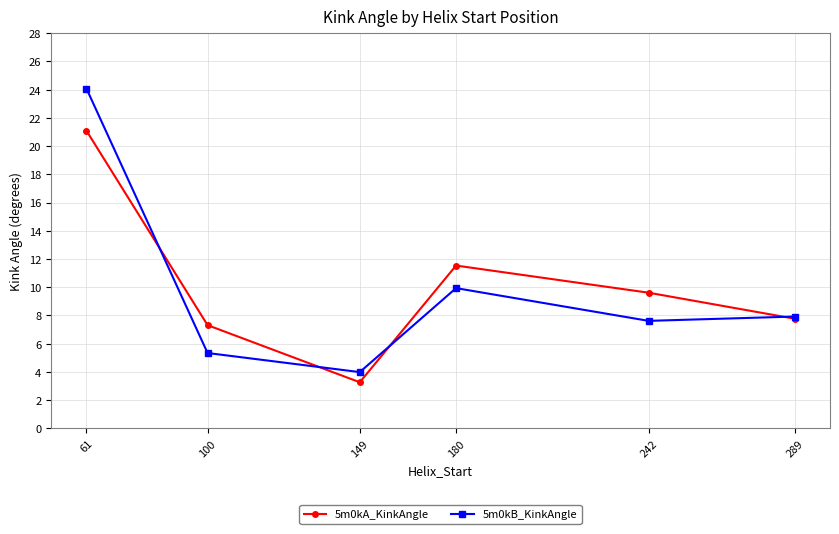

Which series has the largest total across all categories?

5m0kA_KinkAngle